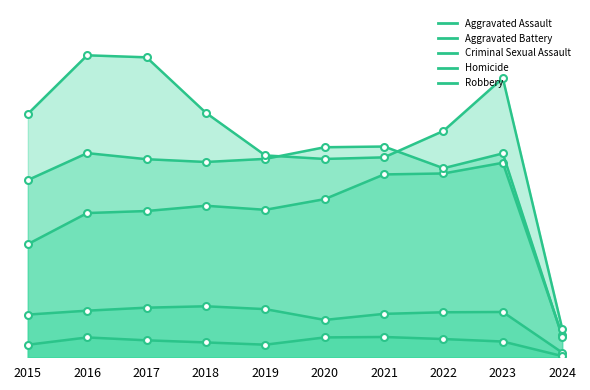

What is the difference between the second highest and minimum values in the Criminal Sexual Assault series?

1778